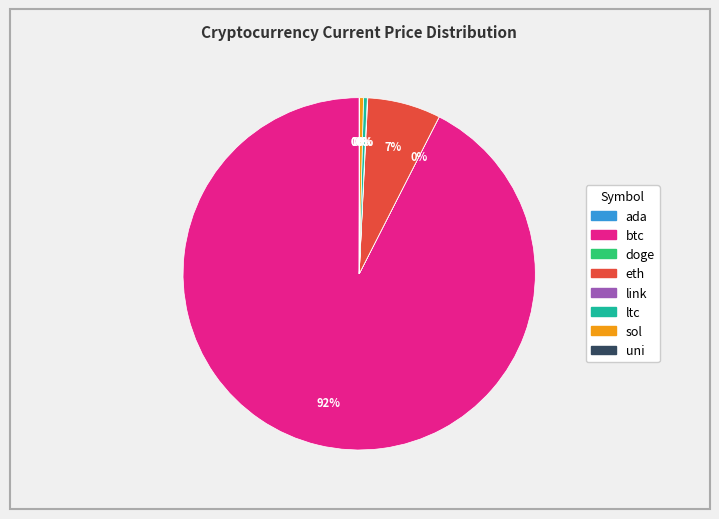

To the nearest percent, what is the average slice percentage?

12%